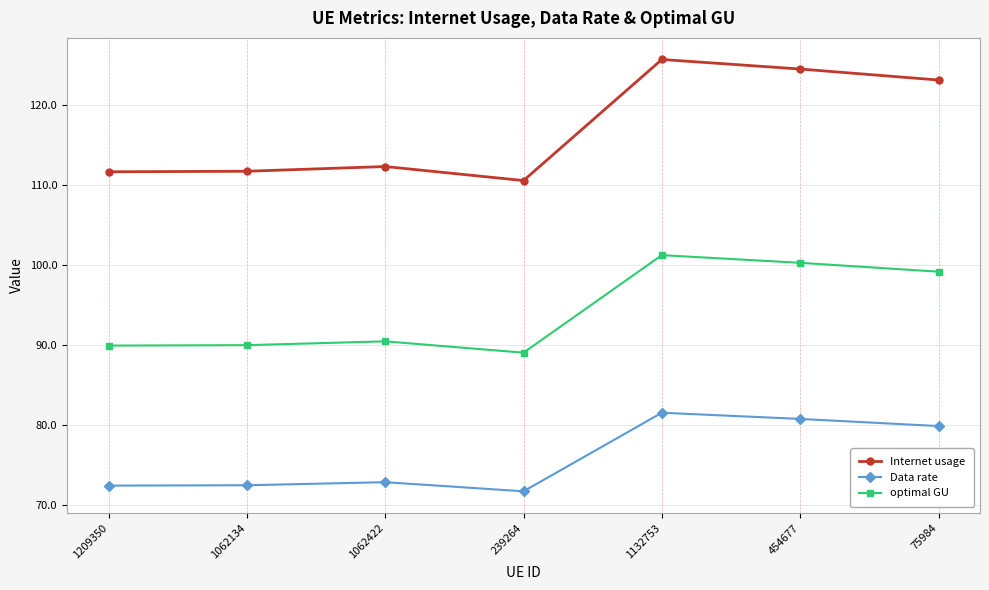

True or false: Data rate has a value of 80.8 at 454677.

True